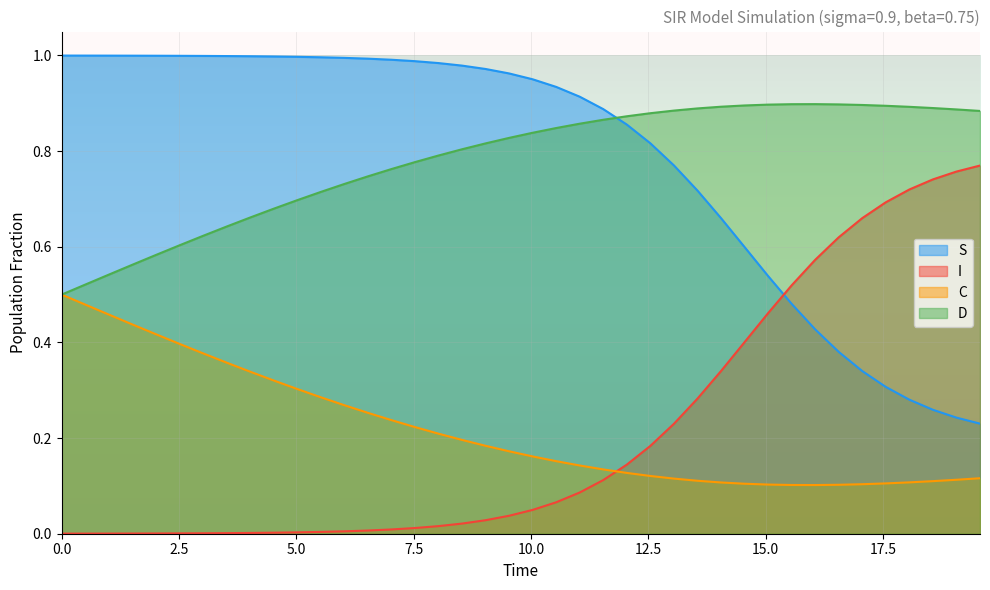

True or false: D and S intersect in this chart.

True